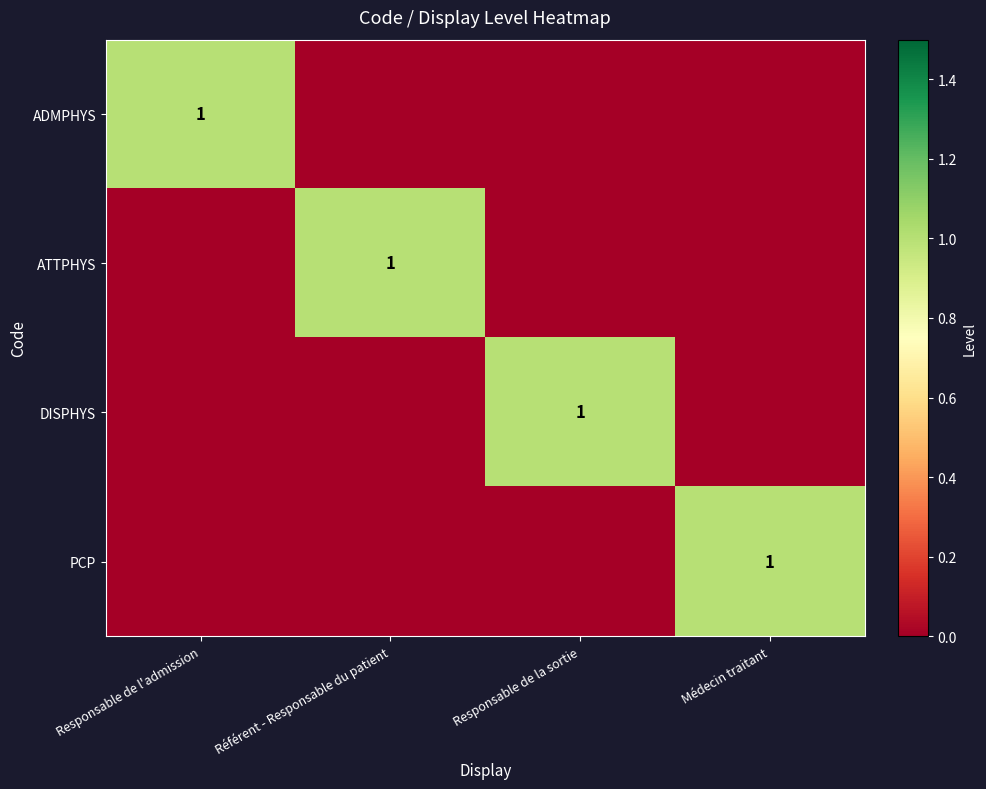

What is the total value across all series at Responsable de la sortie?

1